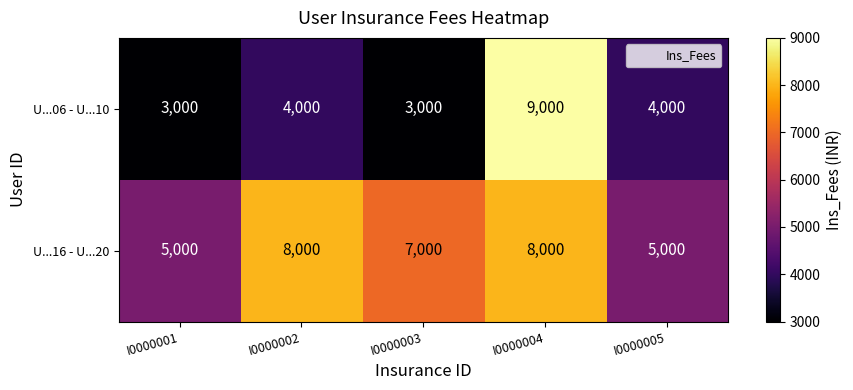

The U...06 - U...10 series shows 1871 at I0000002. True or false?

False